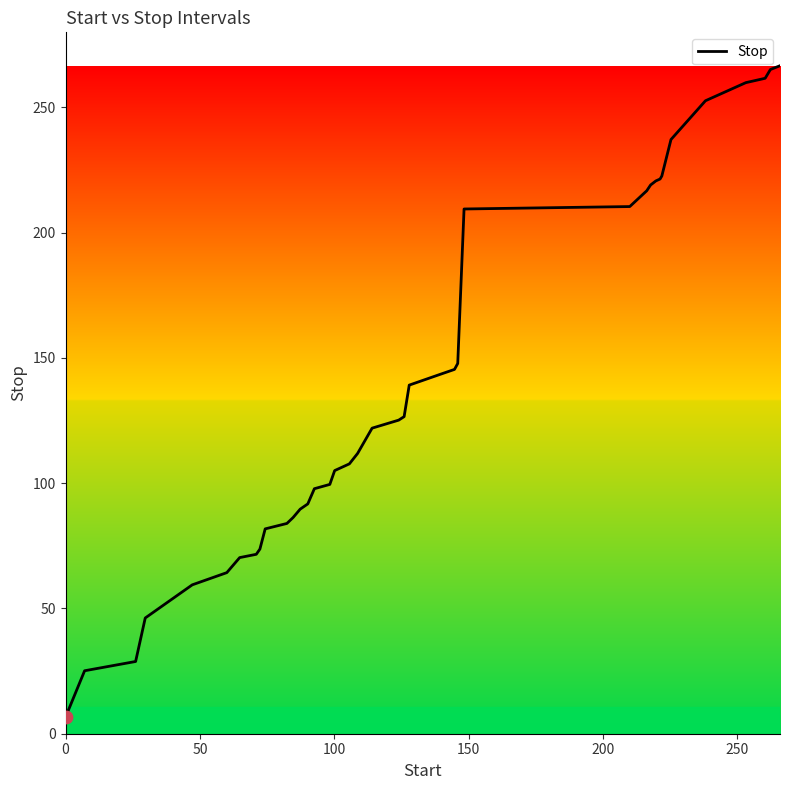

What is the minimum value shown in the chart?

6.6